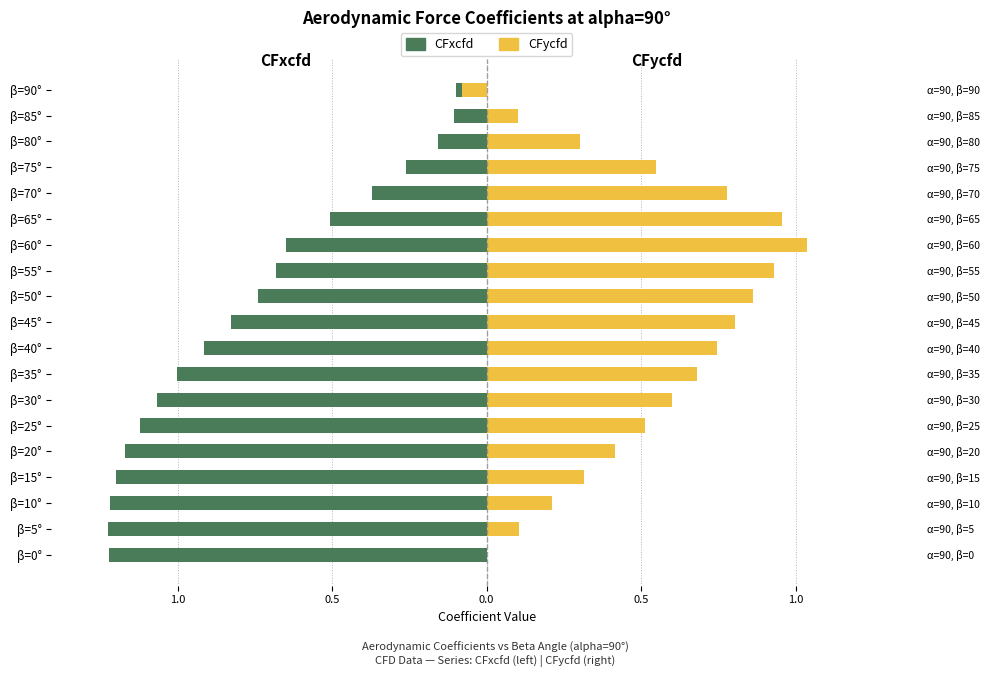

Reading left to right, list all the values displayed in this chart.

CFxcfd: -1.2	-1.2	-1.2	-1.2	-1.2	-1.1	-1.1	-1.0	-0.9	-0.8	-0.7	-0.7	-0.7	-0.5	-0.4	-0.3	-0.2	-0.1	-0.1
CFycfd: 0.0	0.1	0.2	0.3	0.4	0.5	0.6	0.7	0.7	0.8	0.9	0.9	1.0	1.0	0.8	0.5	0.3	0.1	-0.1